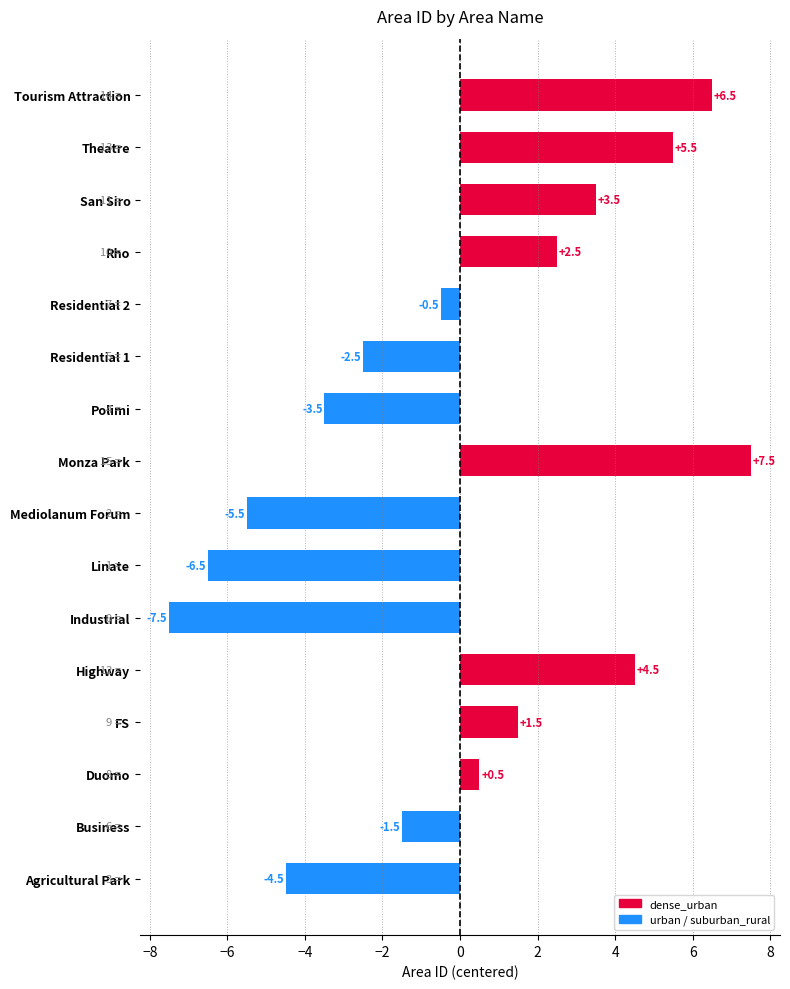

Rank the categories by value from lowest to highest.

Industrial, Linate, Mediolanum Forum, Agricultural Park, Polimi, Residential 1, Business, Residential 2, Duomo, FS, Rho, San Siro, Highway, Theatre, Tourism Attraction, Monza Park